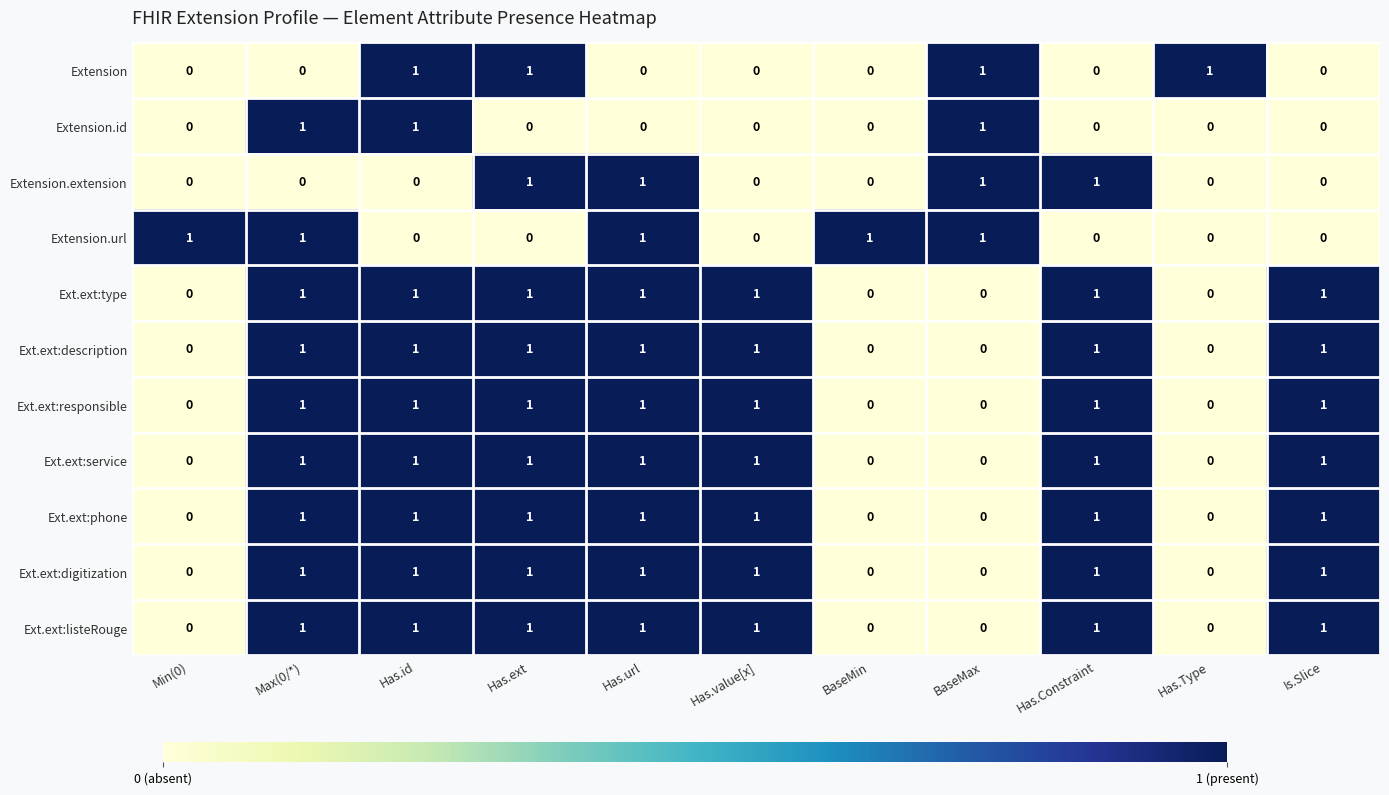

How many Ext.ext:service values are between 0 and 1?

11